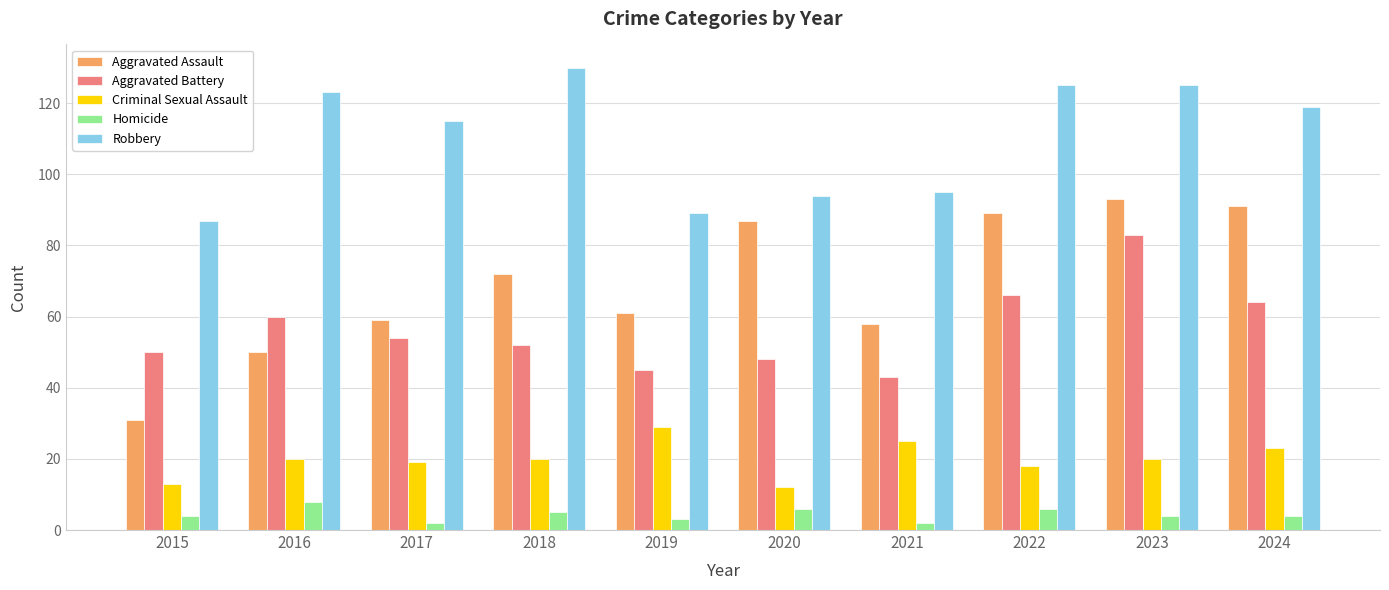

What is the difference between the Aggravated Battery values at 2021 and 2023?

40